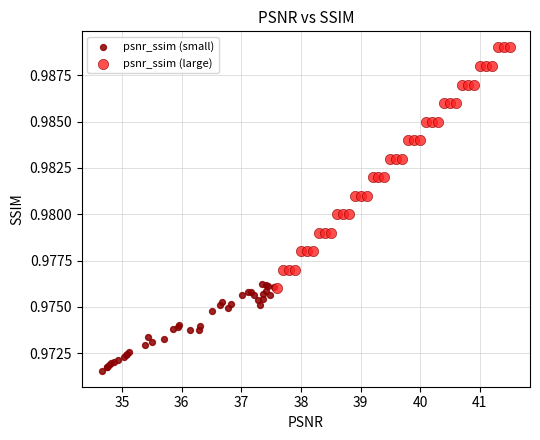

Which series contains the highest Y value?

psnr_ssim (large)